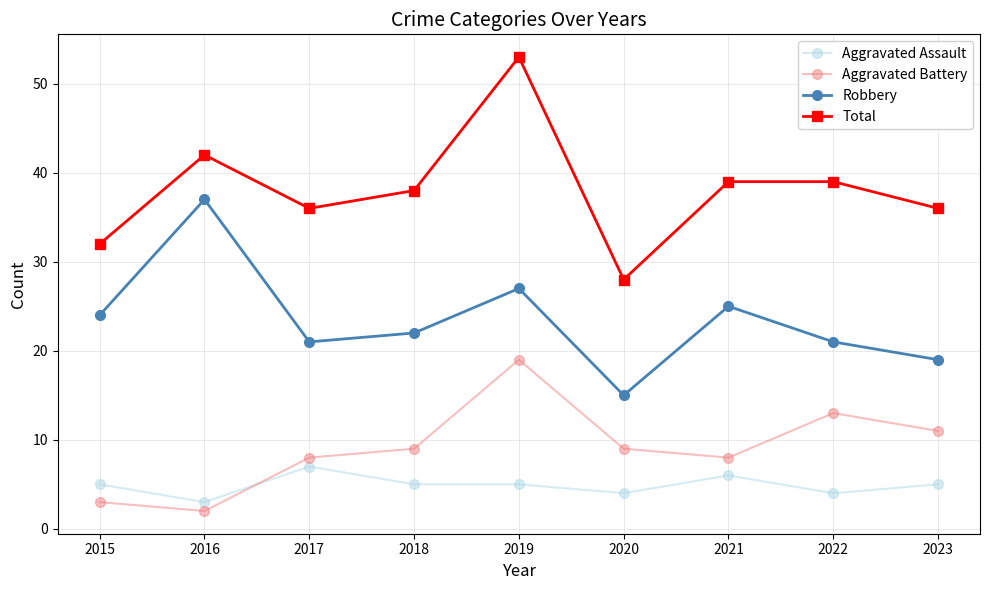

Is it true that Aggravated Assault equals 1 at 2022?

False